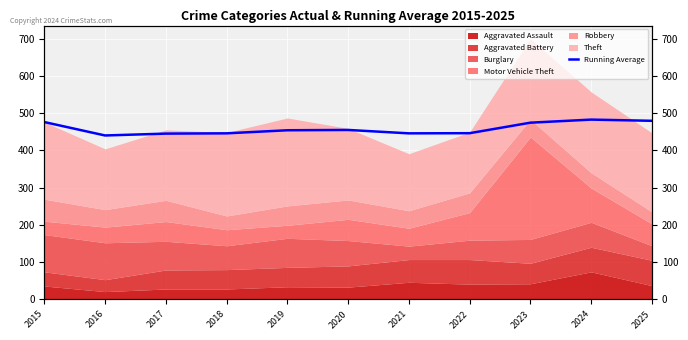

What is the difference between the values at 2025 and 2022?

33.2